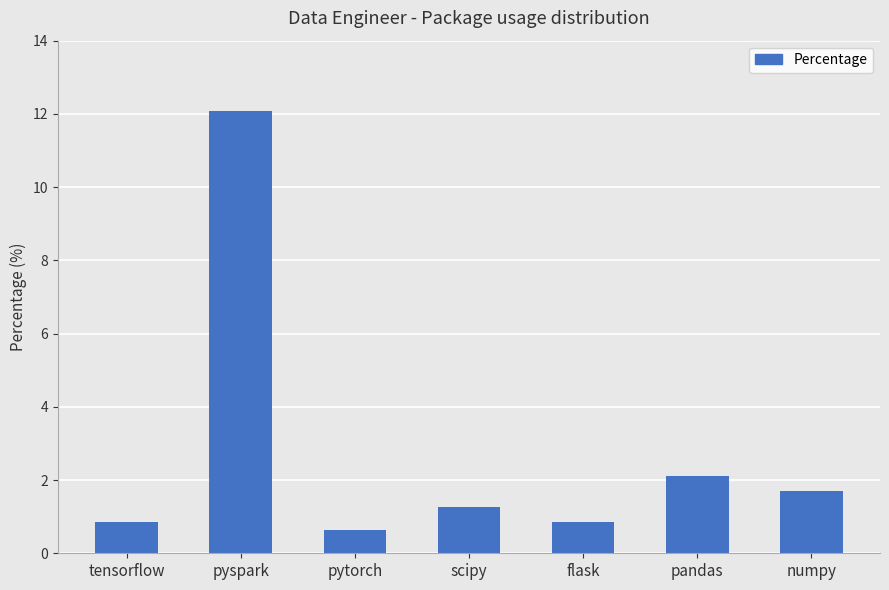

At which label is the value closest to 6?

pandas